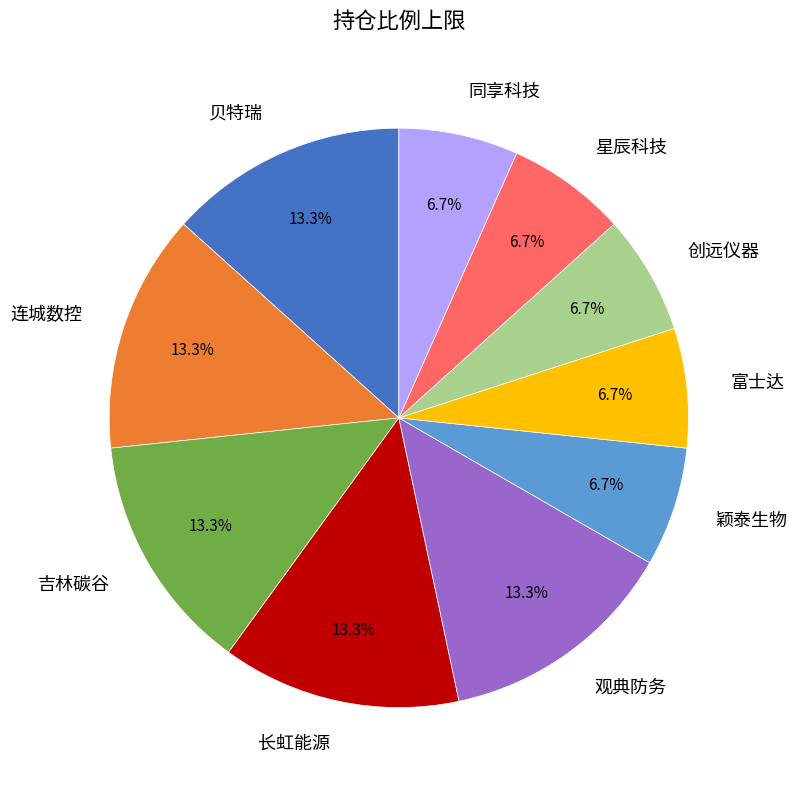

To the nearest percent, what is the average slice percentage?

10%